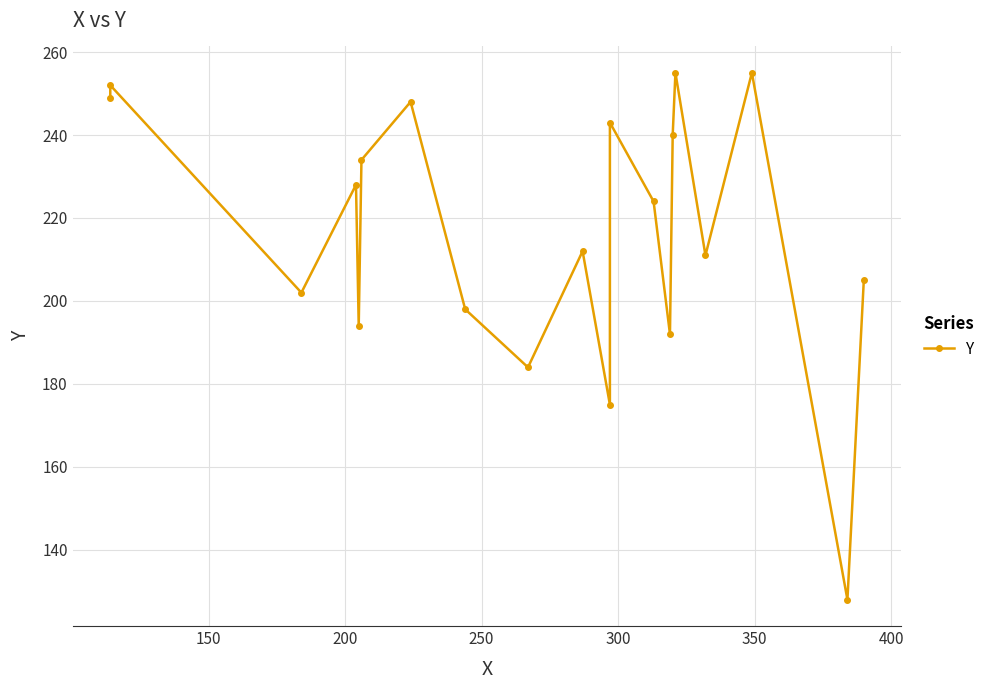

Count the number of values greater than 224.

9